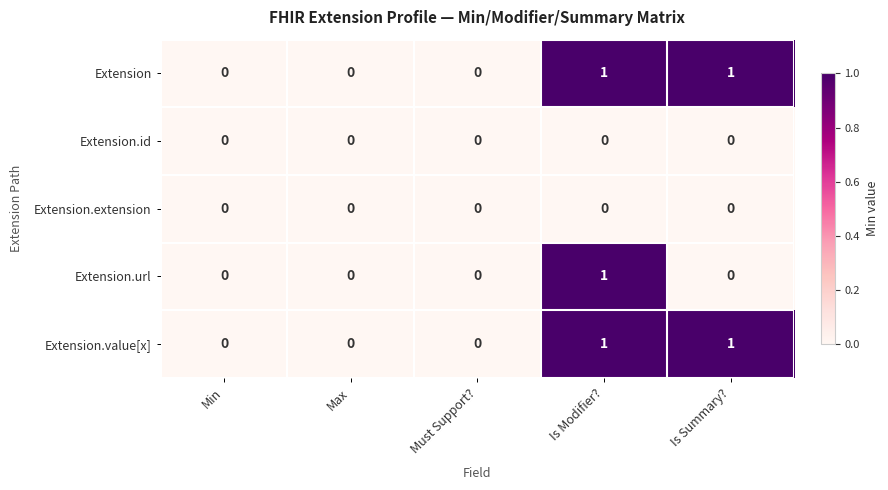

At which category is the sum across all series the highest?

Is Modifier?